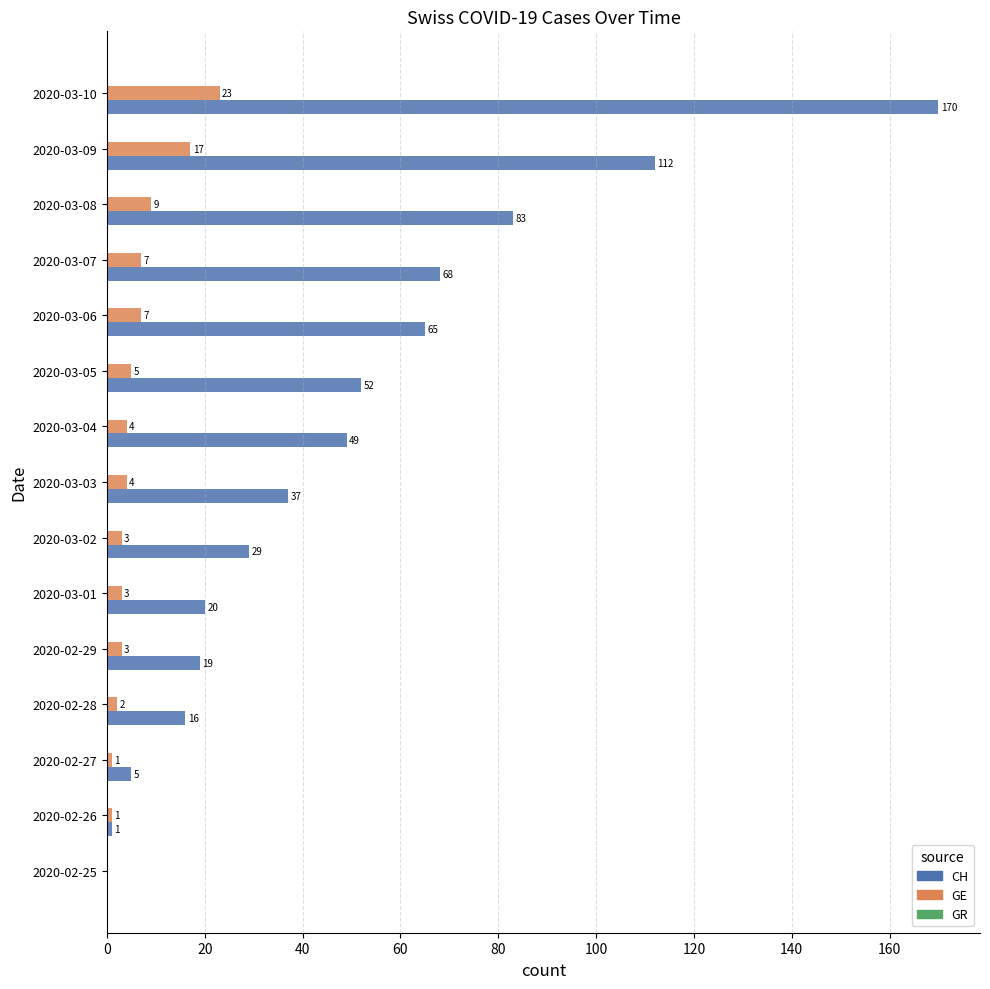

The value of GE at 2020-03-06 is 7. True or false?

True